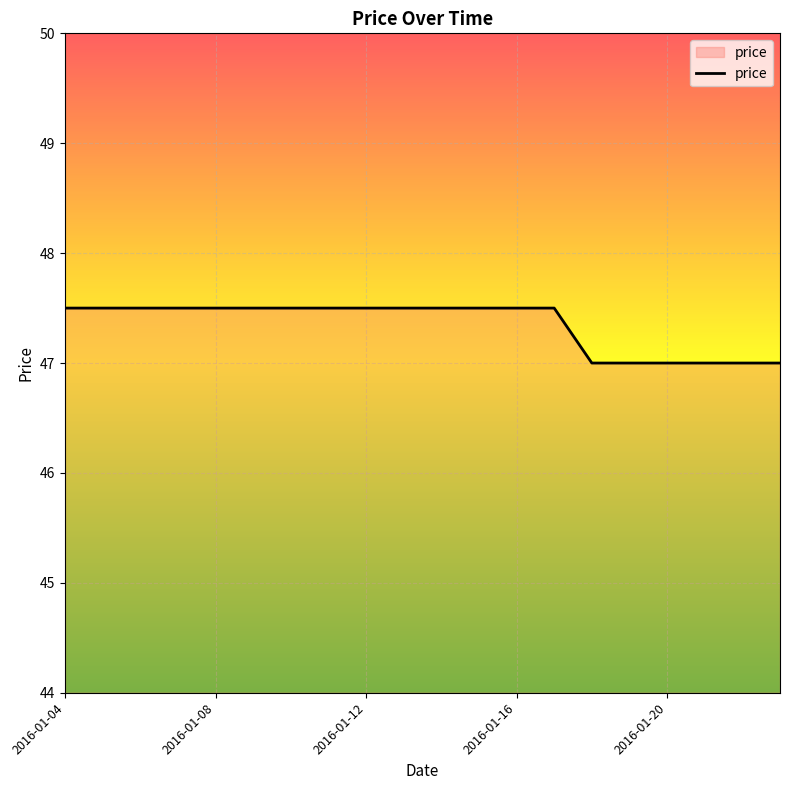

What is the minimum value shown in the chart?

47.0